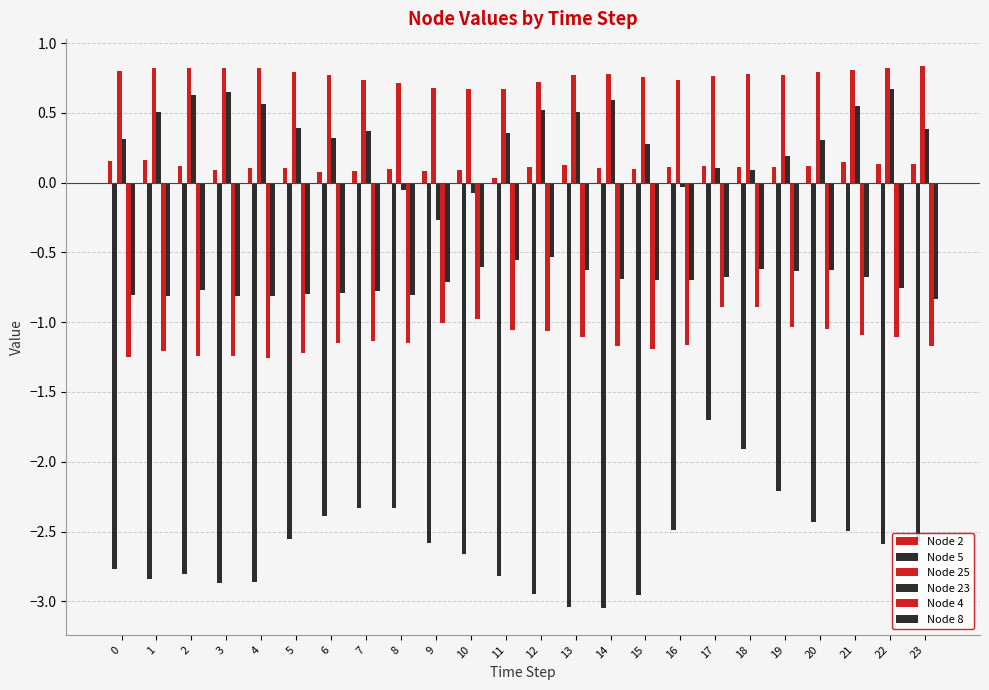

Rank the categories by Node 8 value from lowest to highest.

23, 1, 3, 4, 8, 0, 5, 6, 7, 2, 22, 9, 15, 16, 14, 17, 21, 19, 13, 20, 18, 10, 11, 12